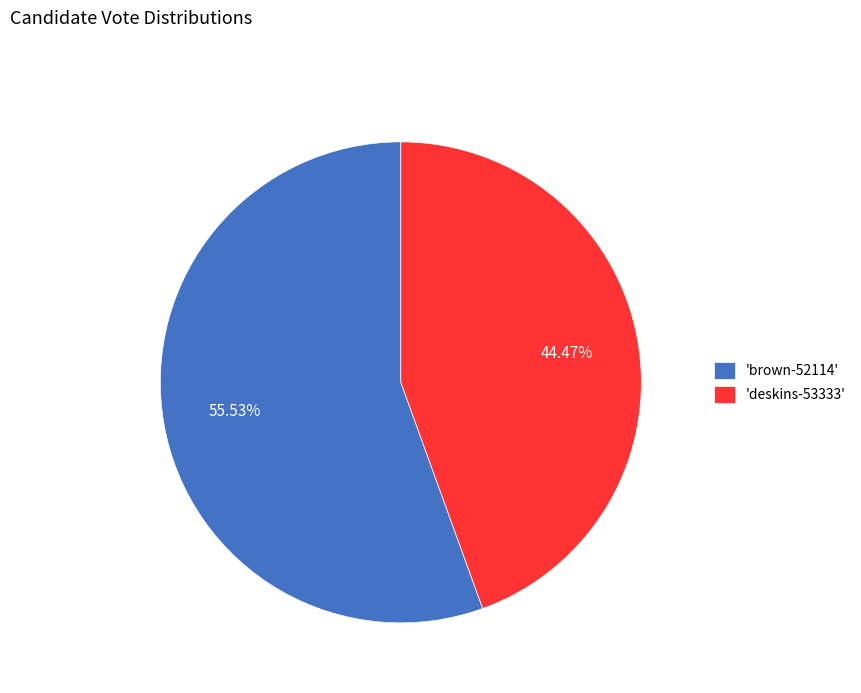

Is the sum of 'brown-52114' and 'deskins-53333' greater than half?

Yes